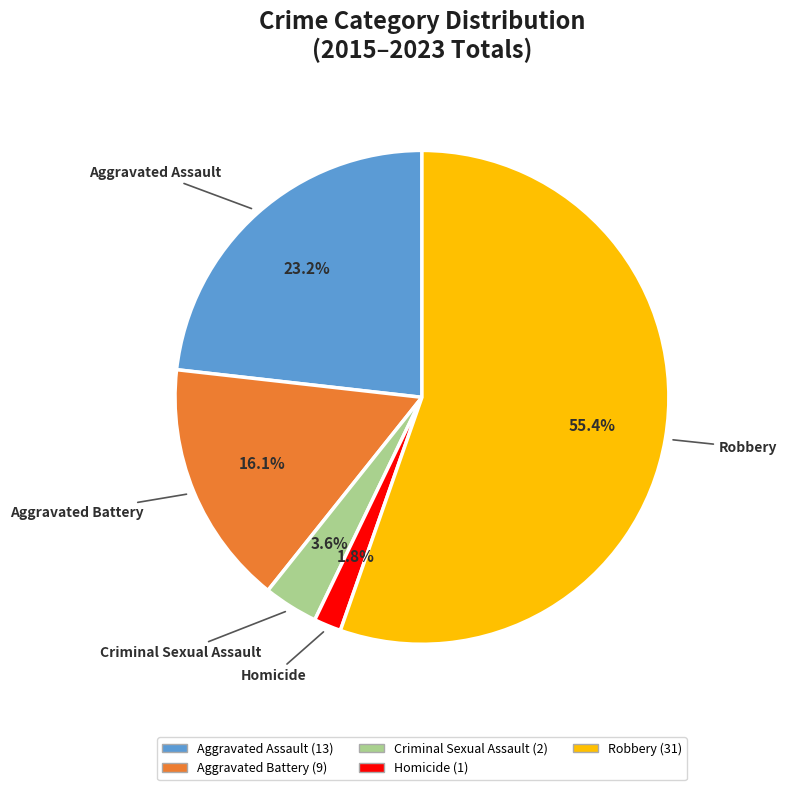

The Robbery slice represents 55% of the pie. True or false?

True